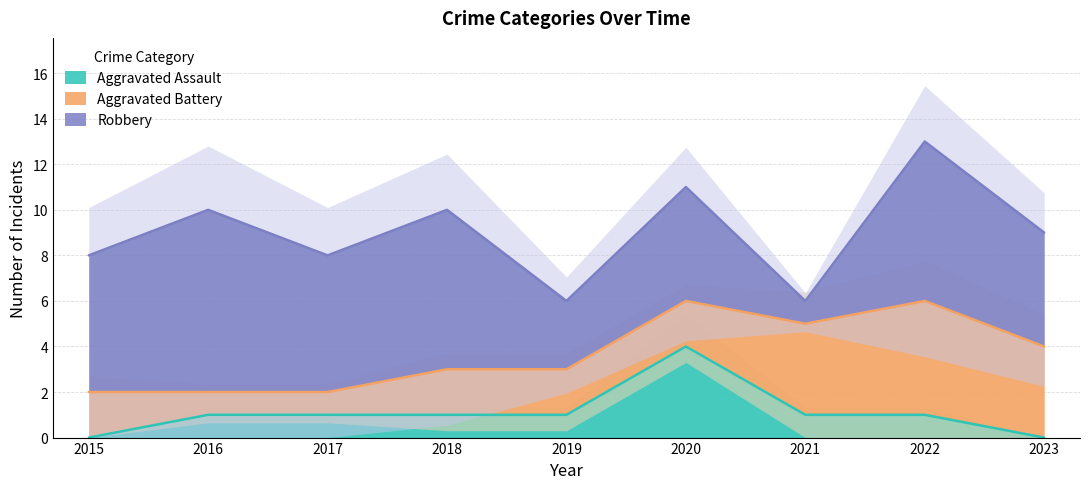

After their last crossing, which series has the higher values: Aggravated Battery or Aggravated Assault?

Aggravated Battery